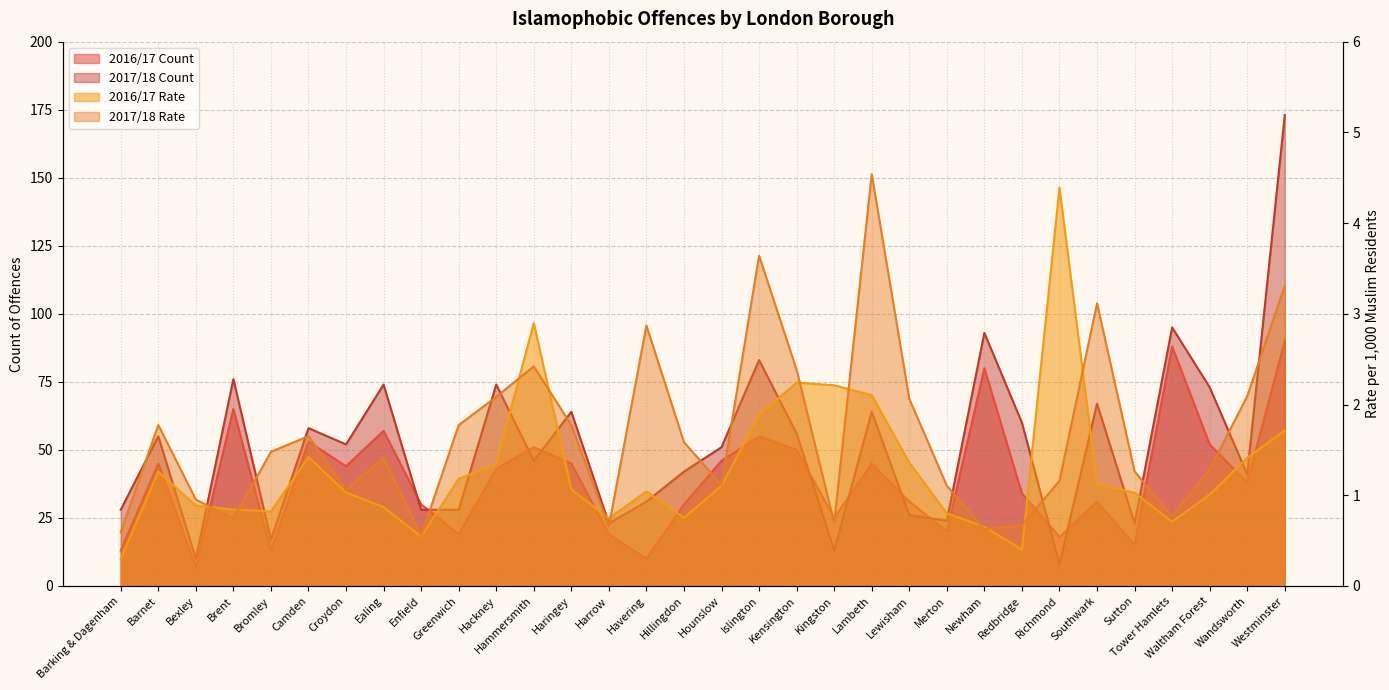

True or false: 2017/18 Count and 2016/17 Count cross at least once.

True